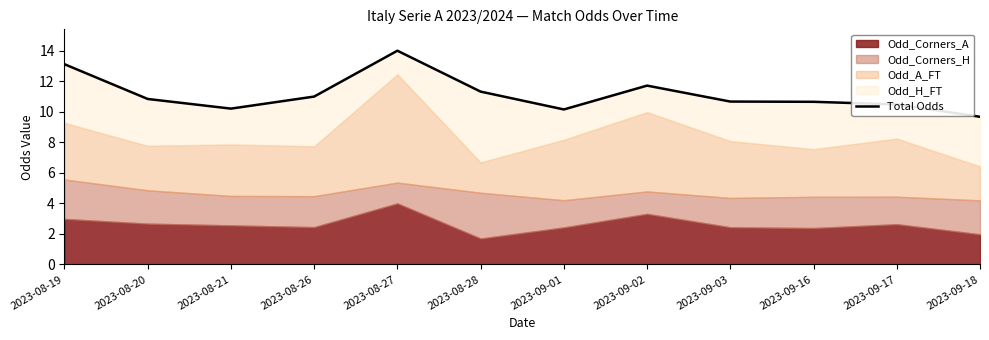

How many values are below 10?

1